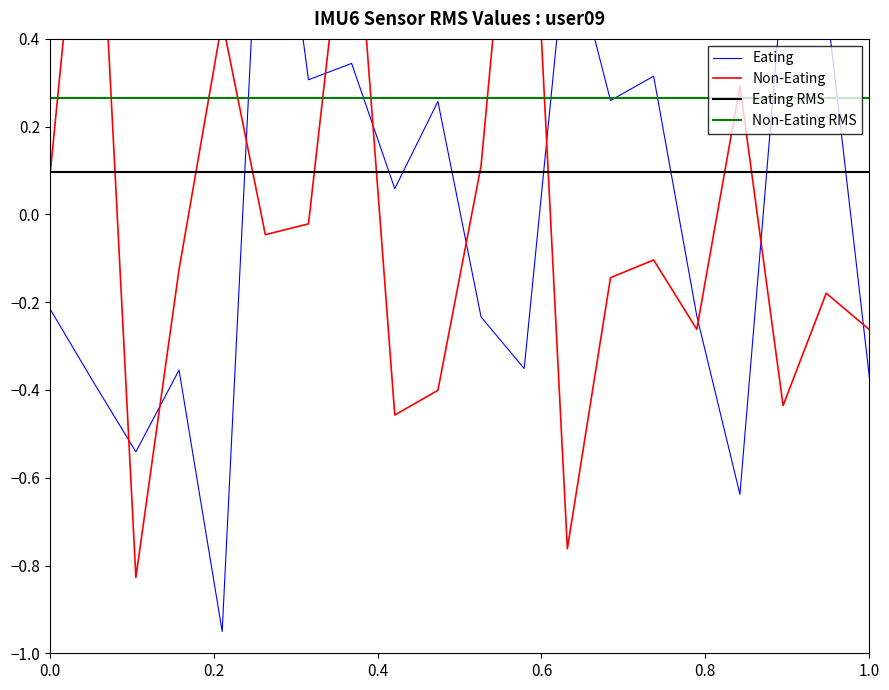

How many negative values does the x2 series have?

13